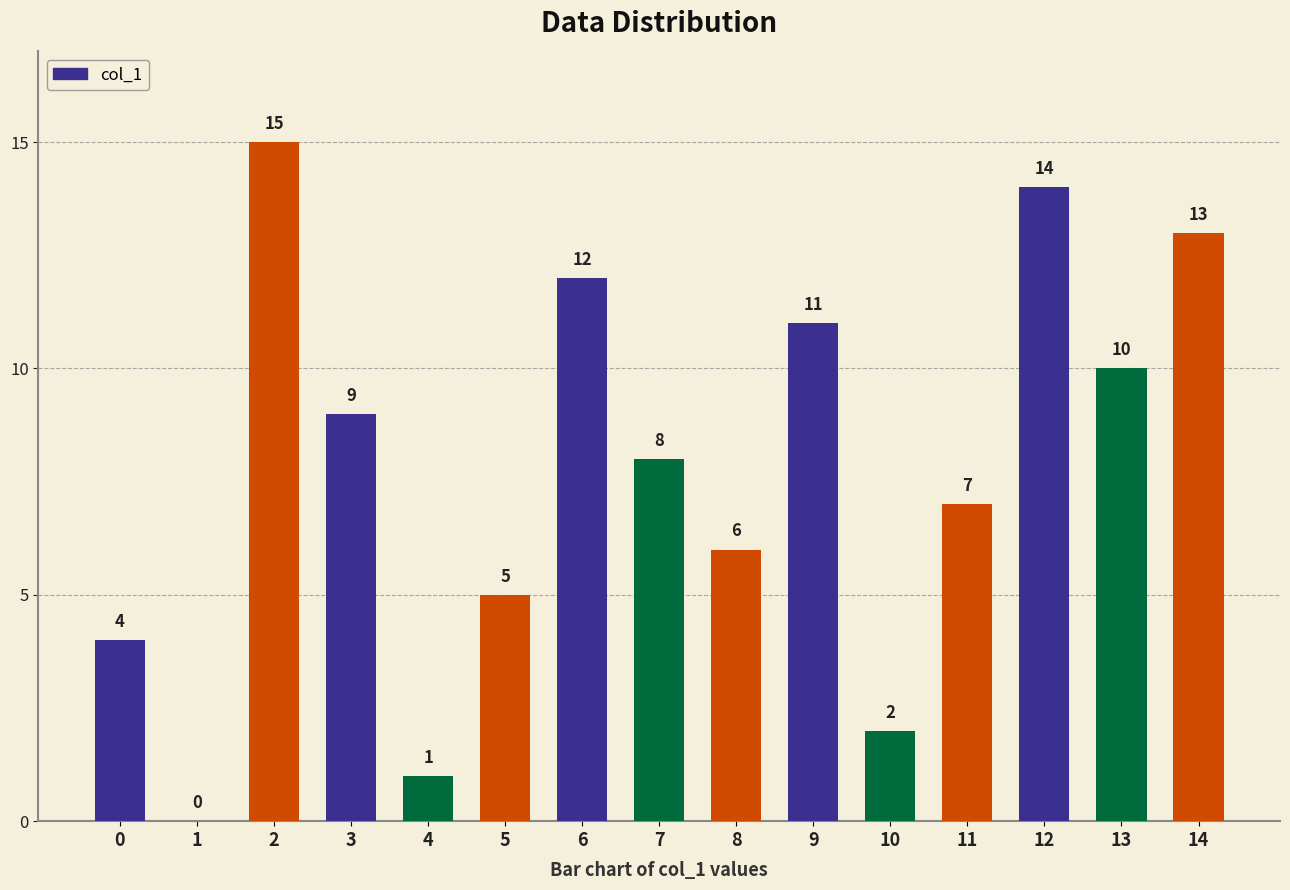

At which label does the data first exceed 8?

2